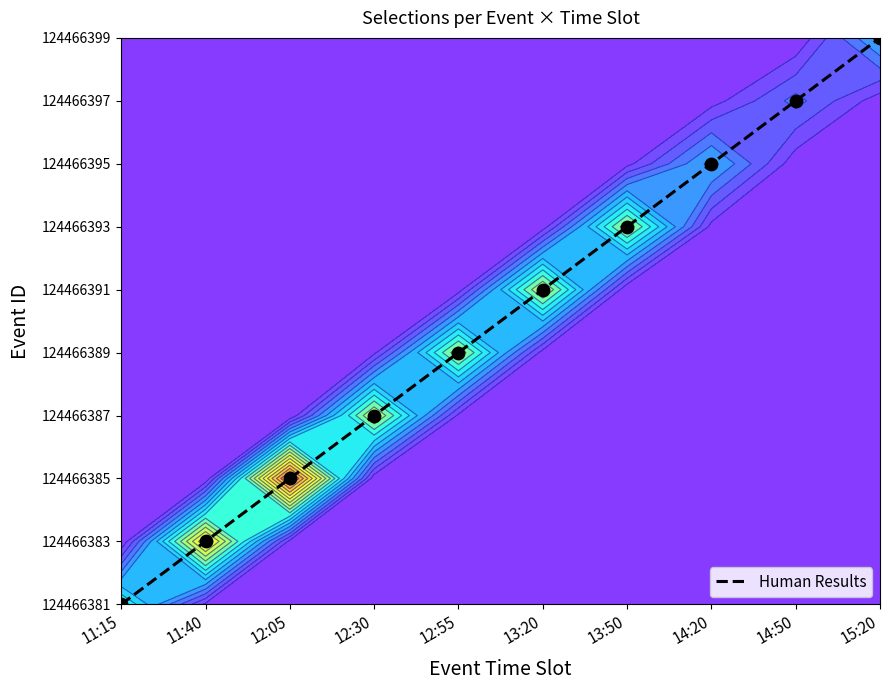

How many values are between 2 and 7?

6